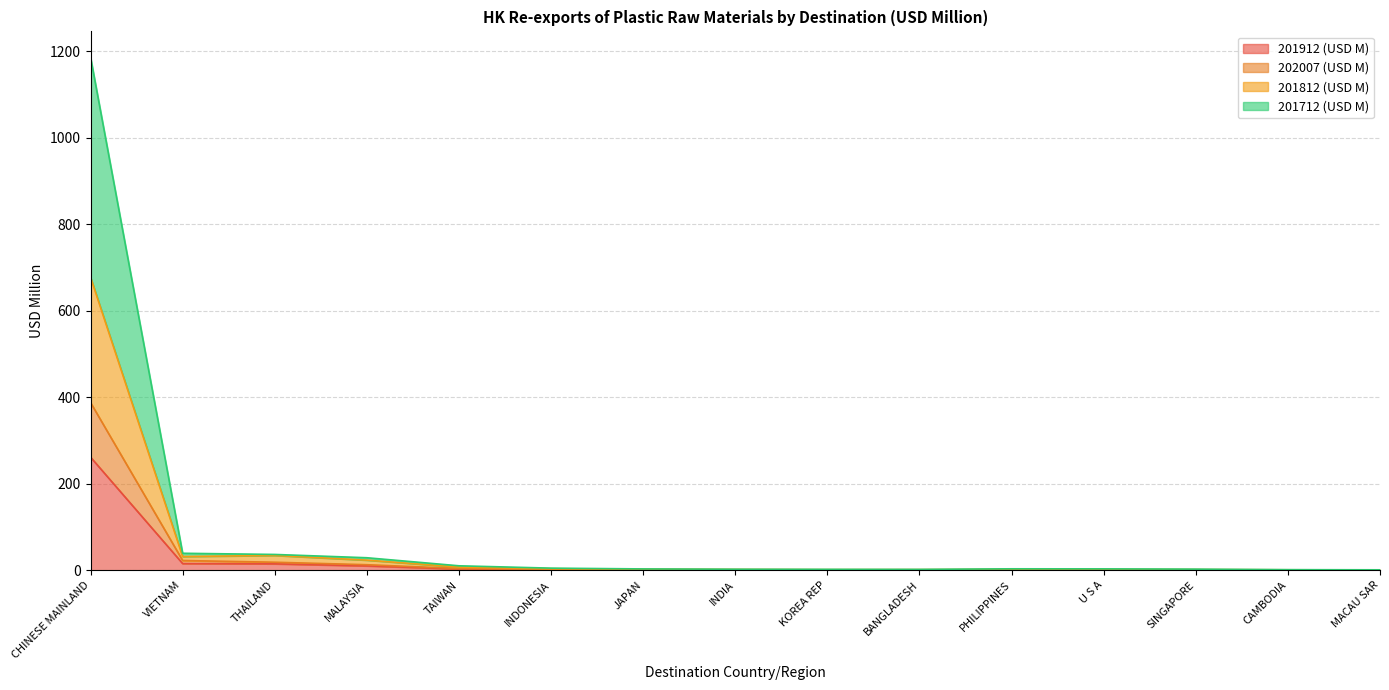

At which category is the sum across all series the highest?

CHINESE MAINLAND